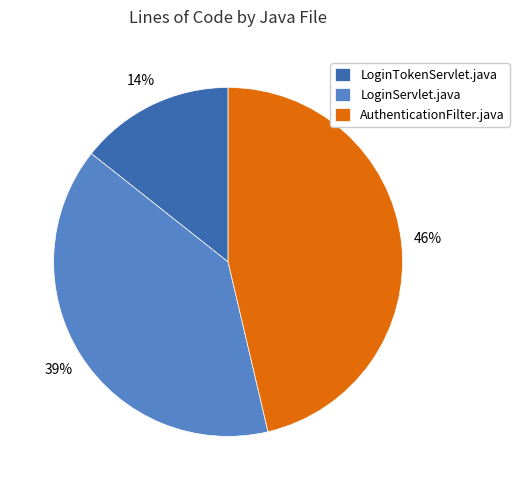

To the nearest percent, what percentage of the pie is AuthenticationFilter.java?

46%